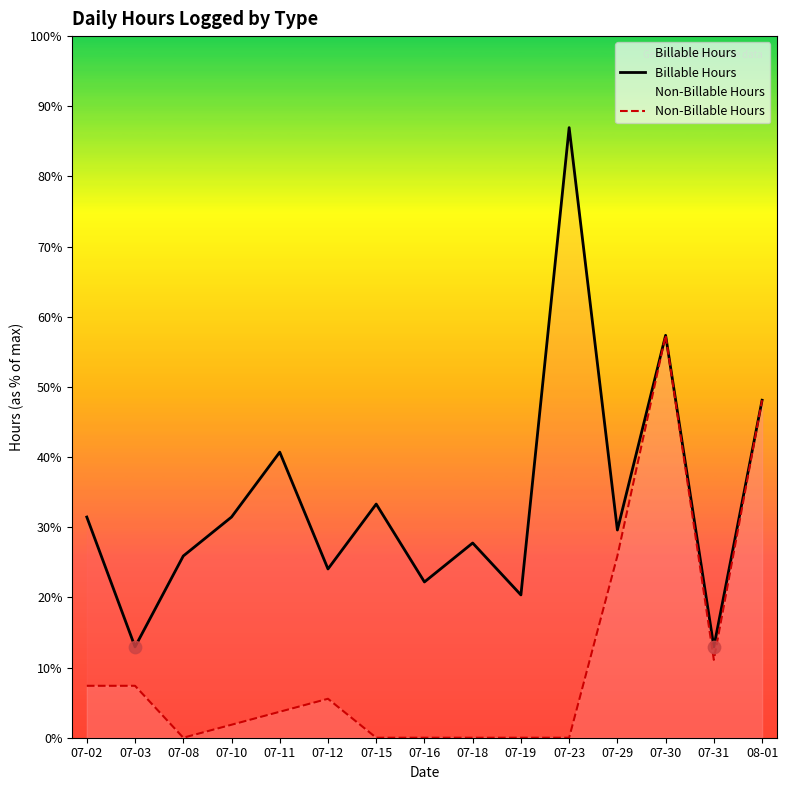

Which series has the widest spread of Y values?

Billable Hours